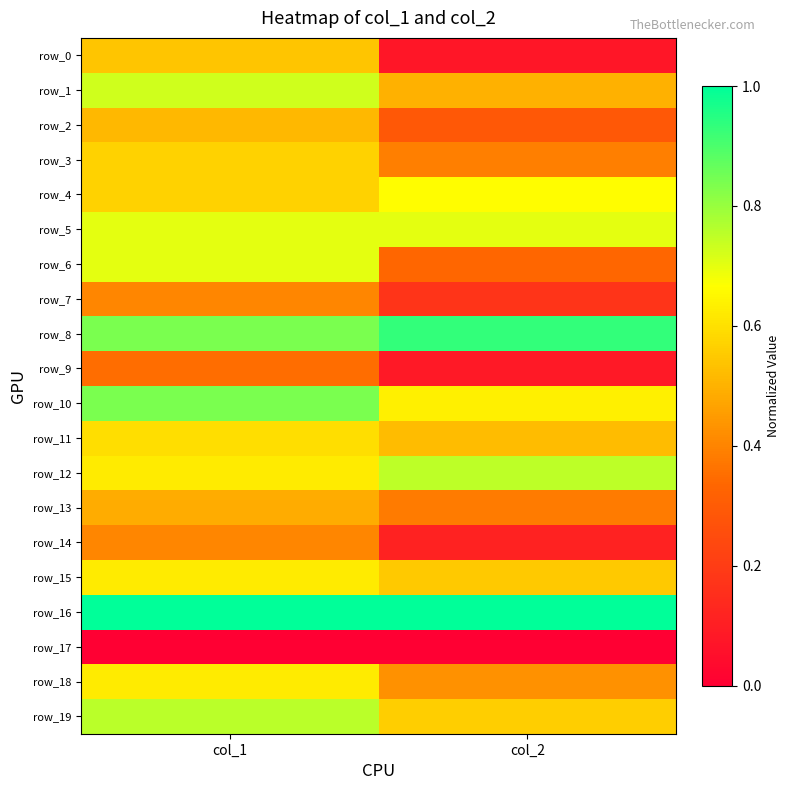

How many data points does each series have?

2